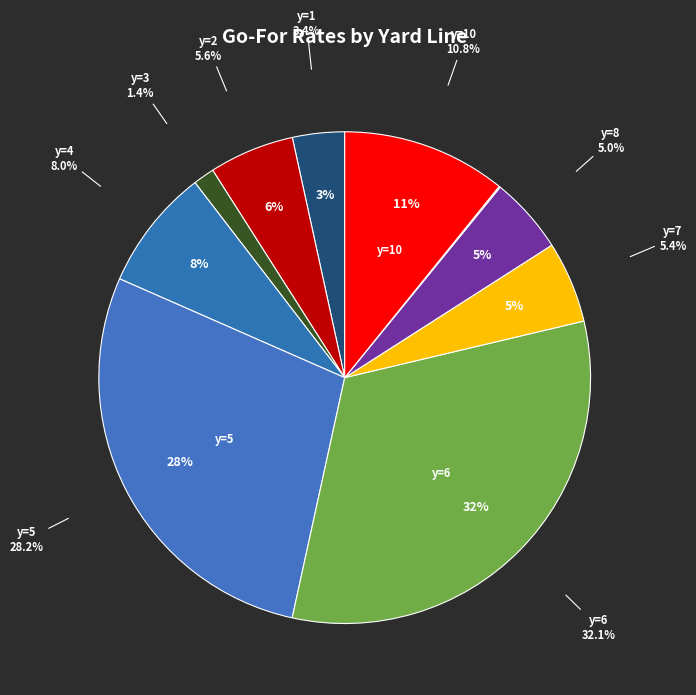

To the nearest percent, what portion does y=6 represent?

32%